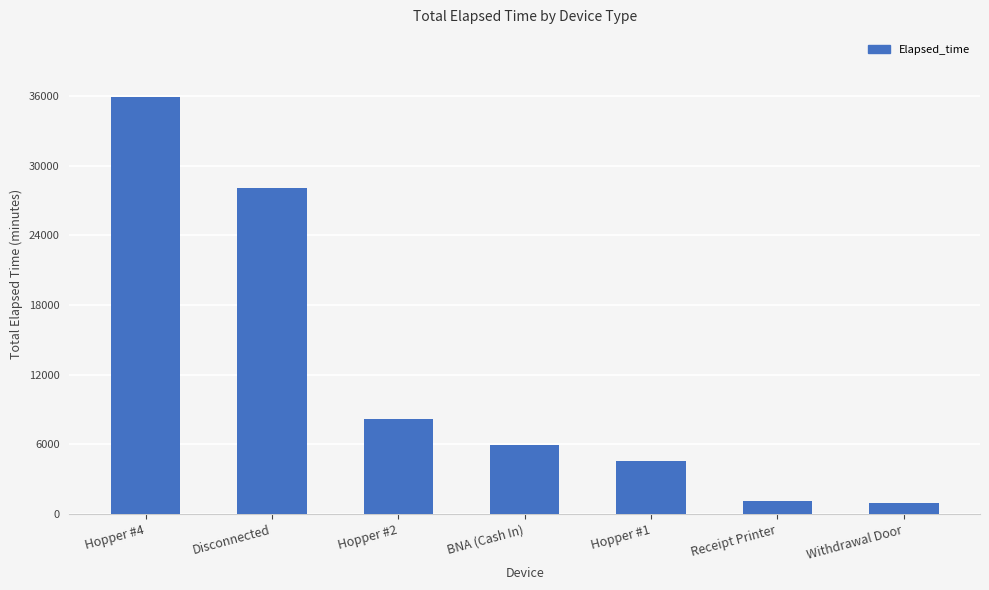

Is it true that the value at Withdrawal Door is 945?

True